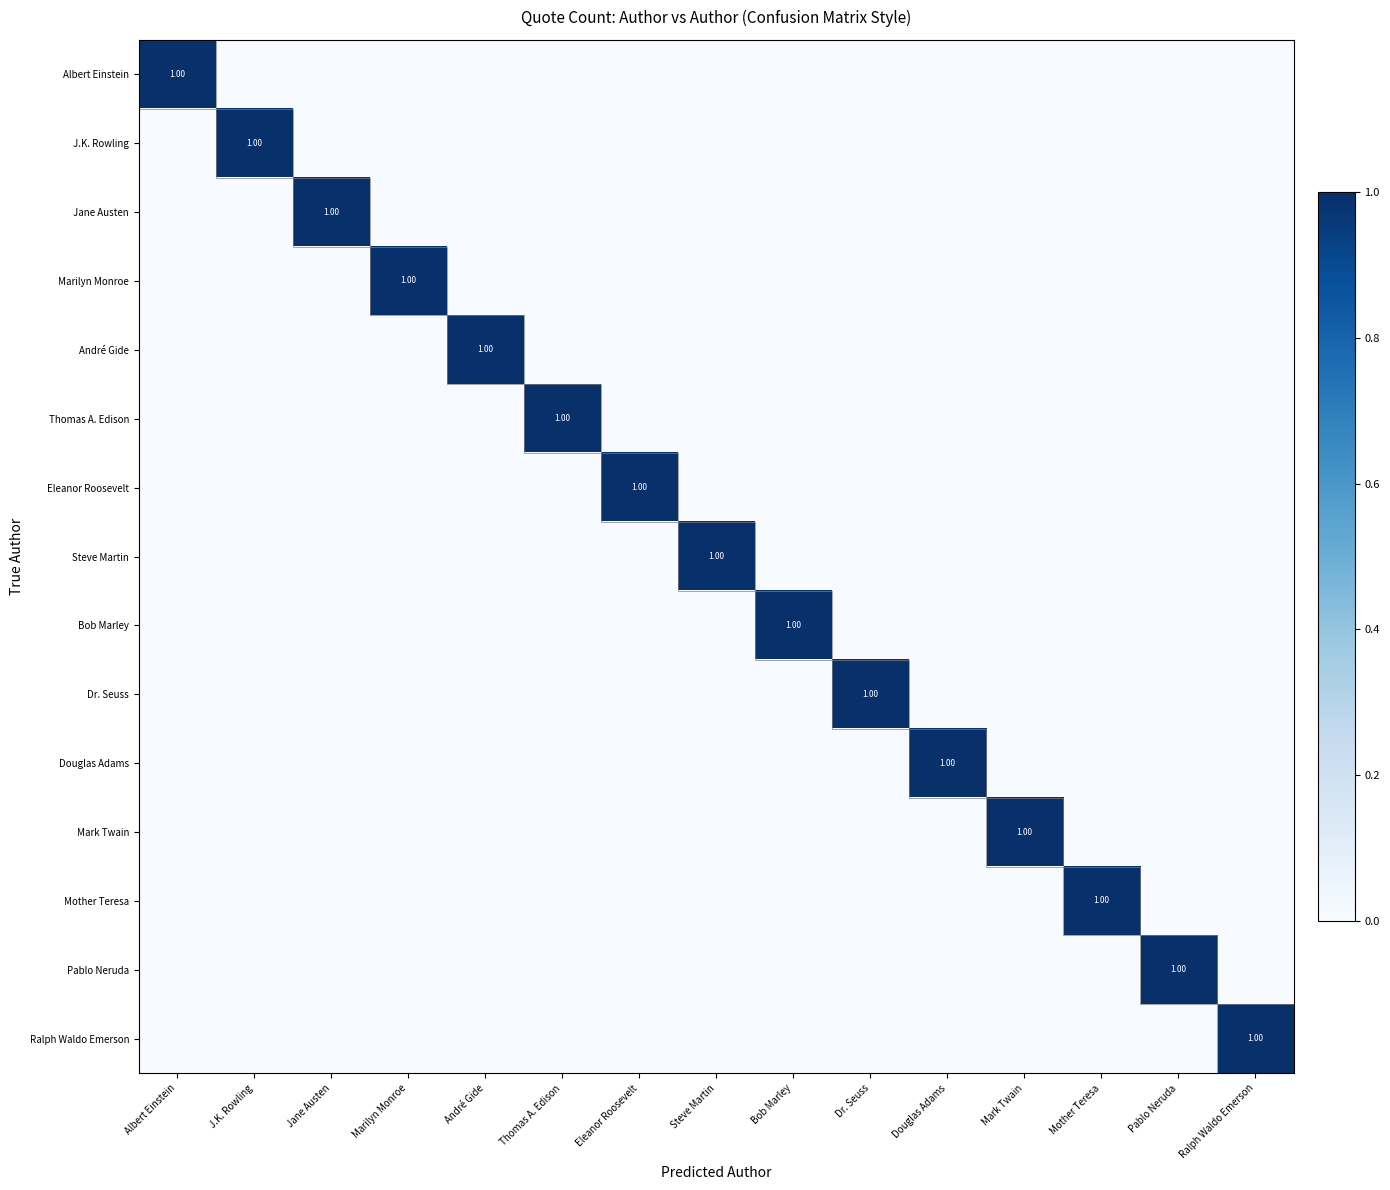

Where is J.K. Rowling nearest to the value 0?

Albert Einstein